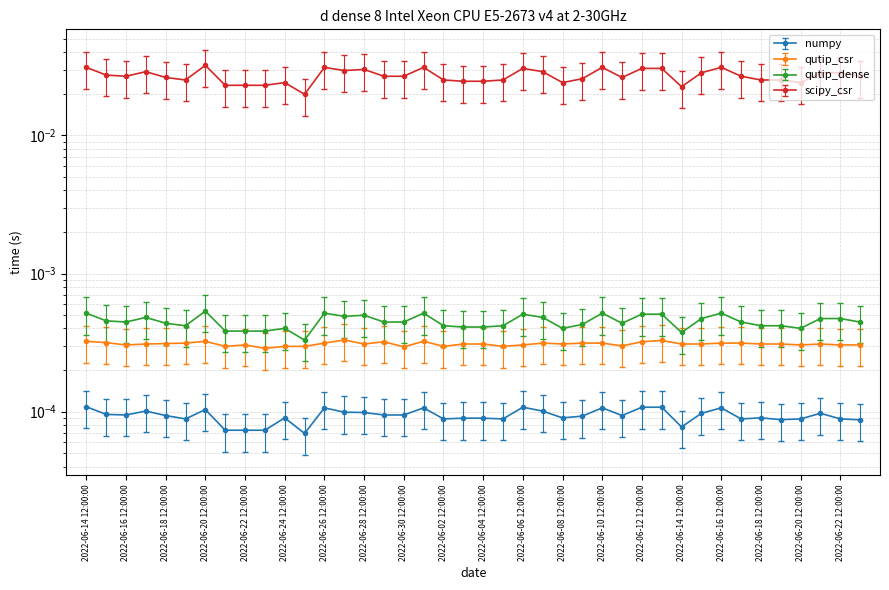

True or false: numpy and scipy_csr cross at least once.

False